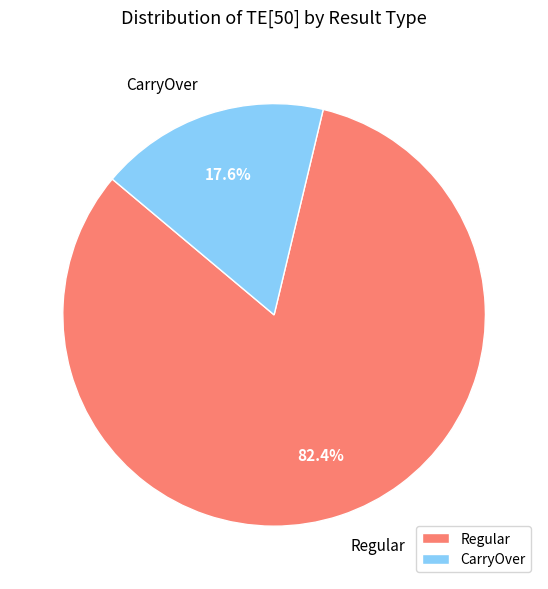

Between Regular and CarryOver, which is larger?

Regular